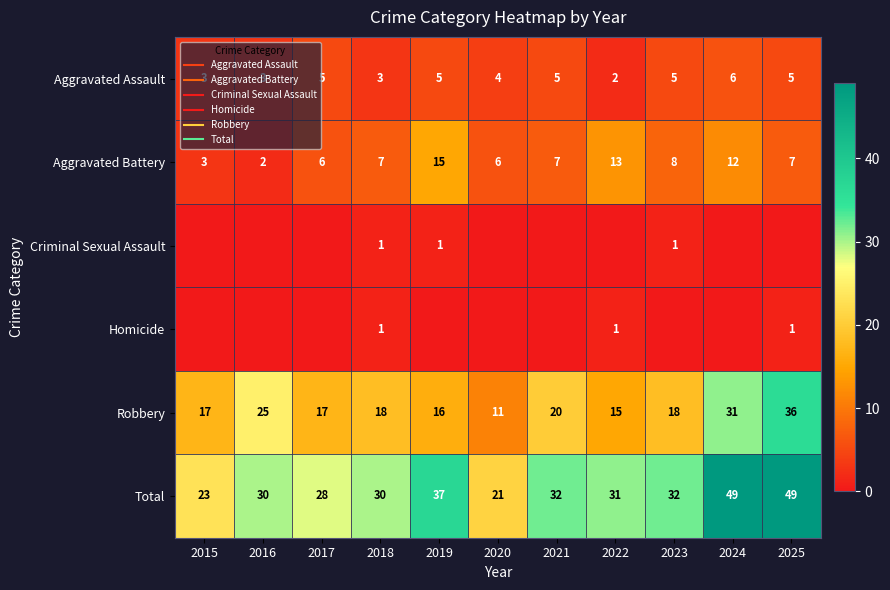

Which series has the largest total across all categories?

Total